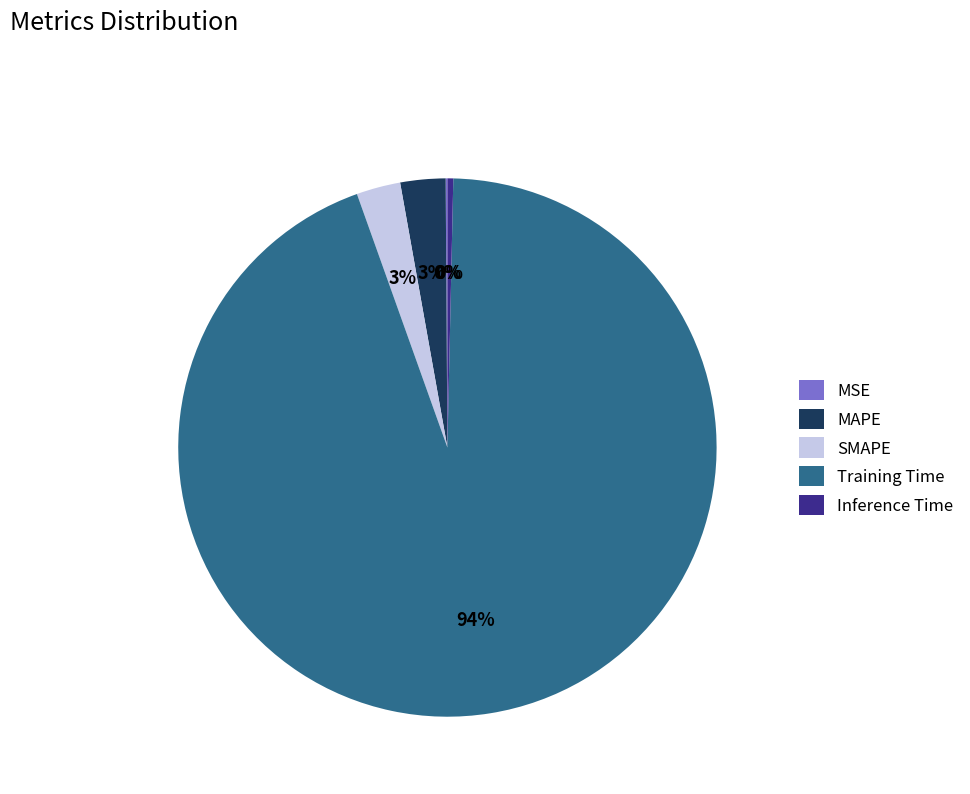

What is the largest slice in the pie chart?

Training Time